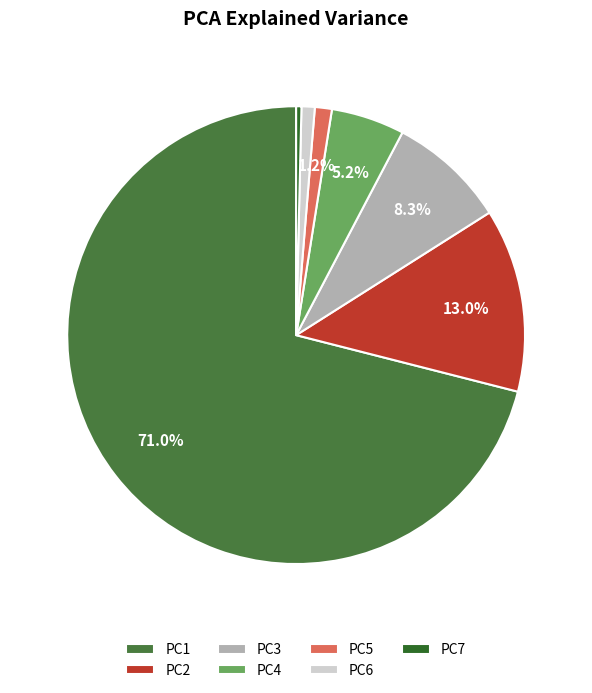

Rank the categories by value from lowest to highest.

PC7, PC6, PC5, PC4, PC3, PC2, PC1